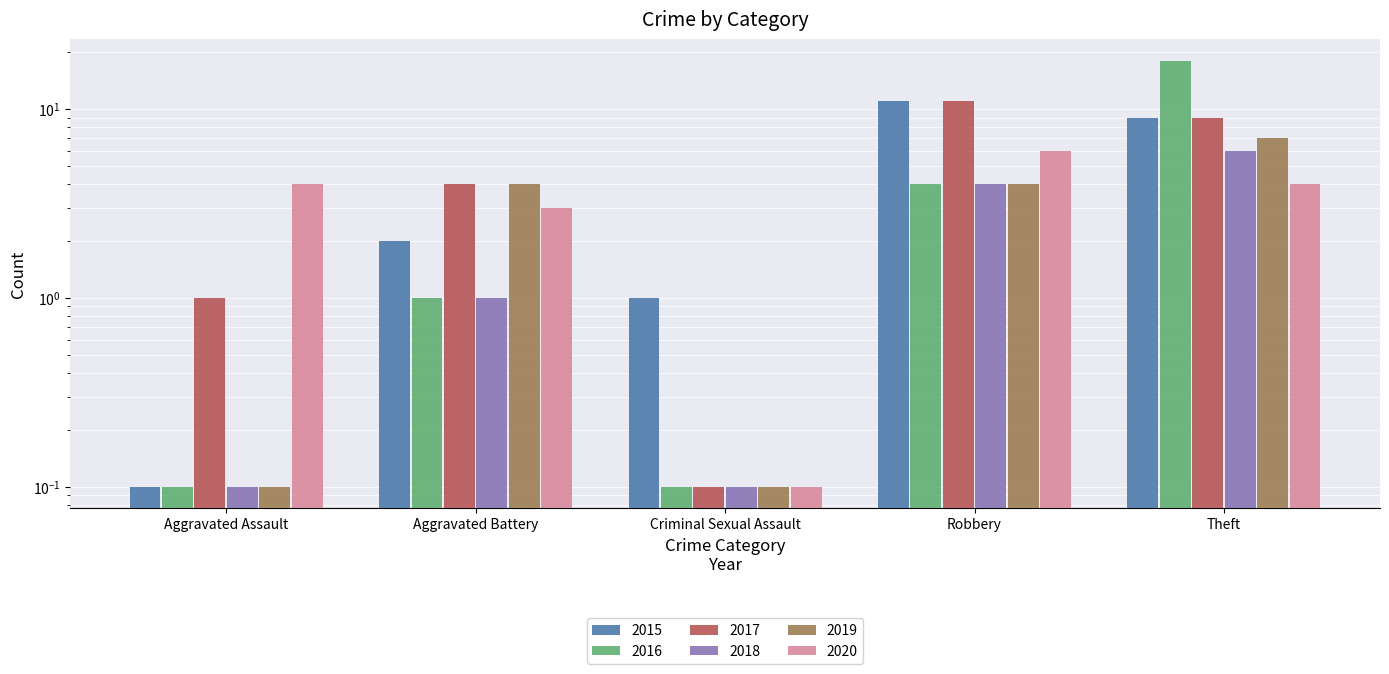

What is the label of the 5th bar from the left?

Theft